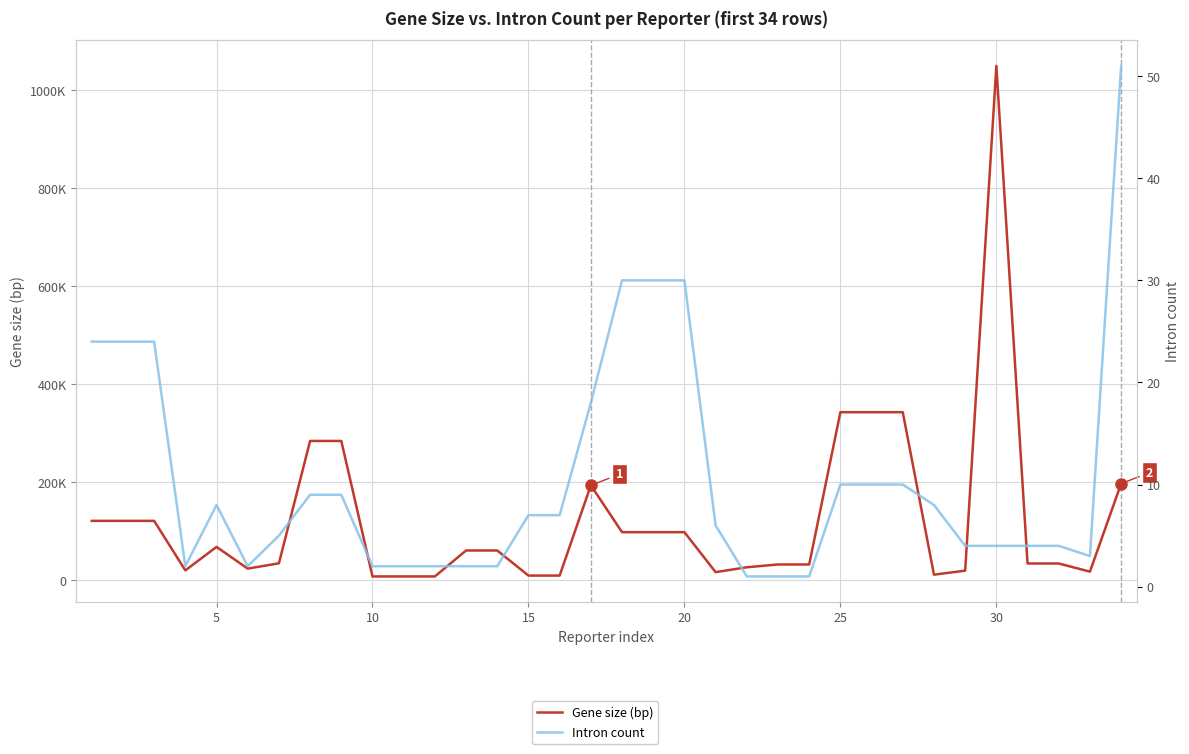

True or false: Gene size (bp) and Intron count intersect in this chart.

False